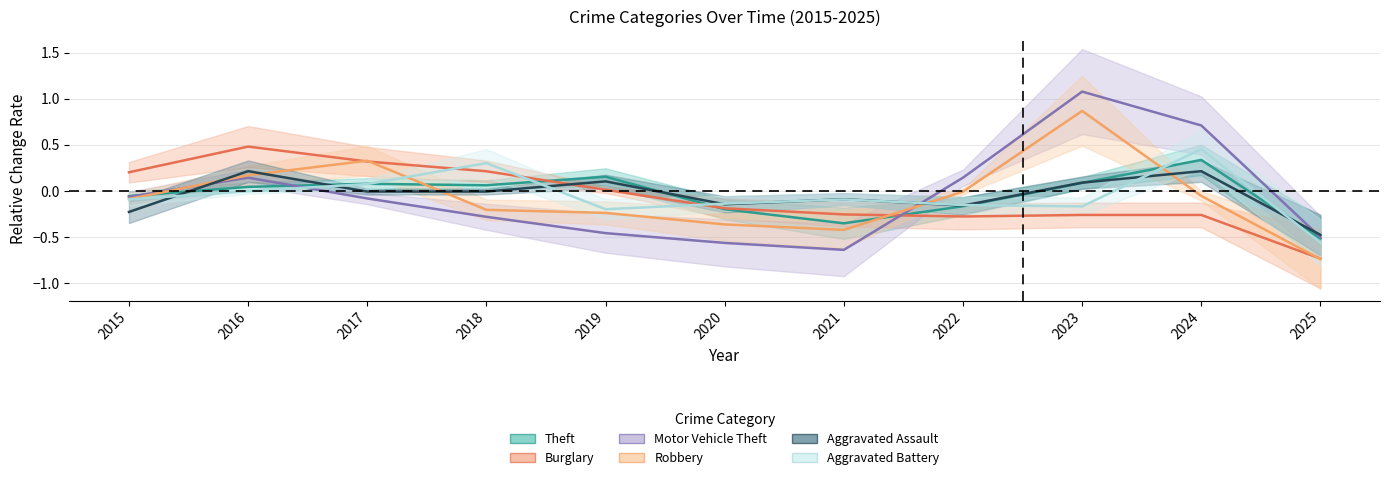

How many interior local peaks does the Theft series have?

3